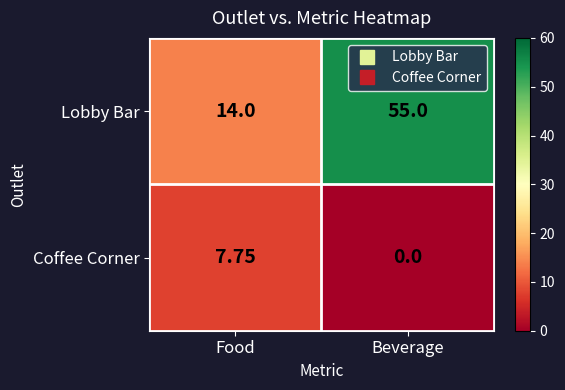

Which series changed the most between Food and Beverage?

Lobby Bar